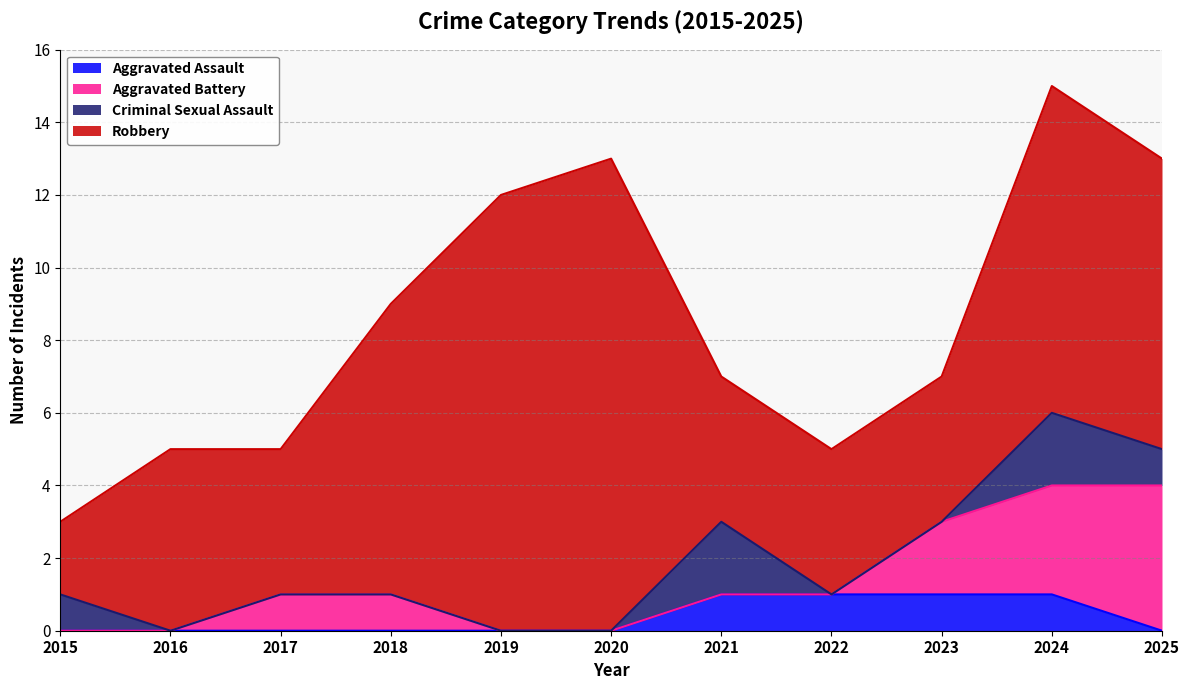

Which category has the highest value in the Criminal Sexual Assault series?

2021